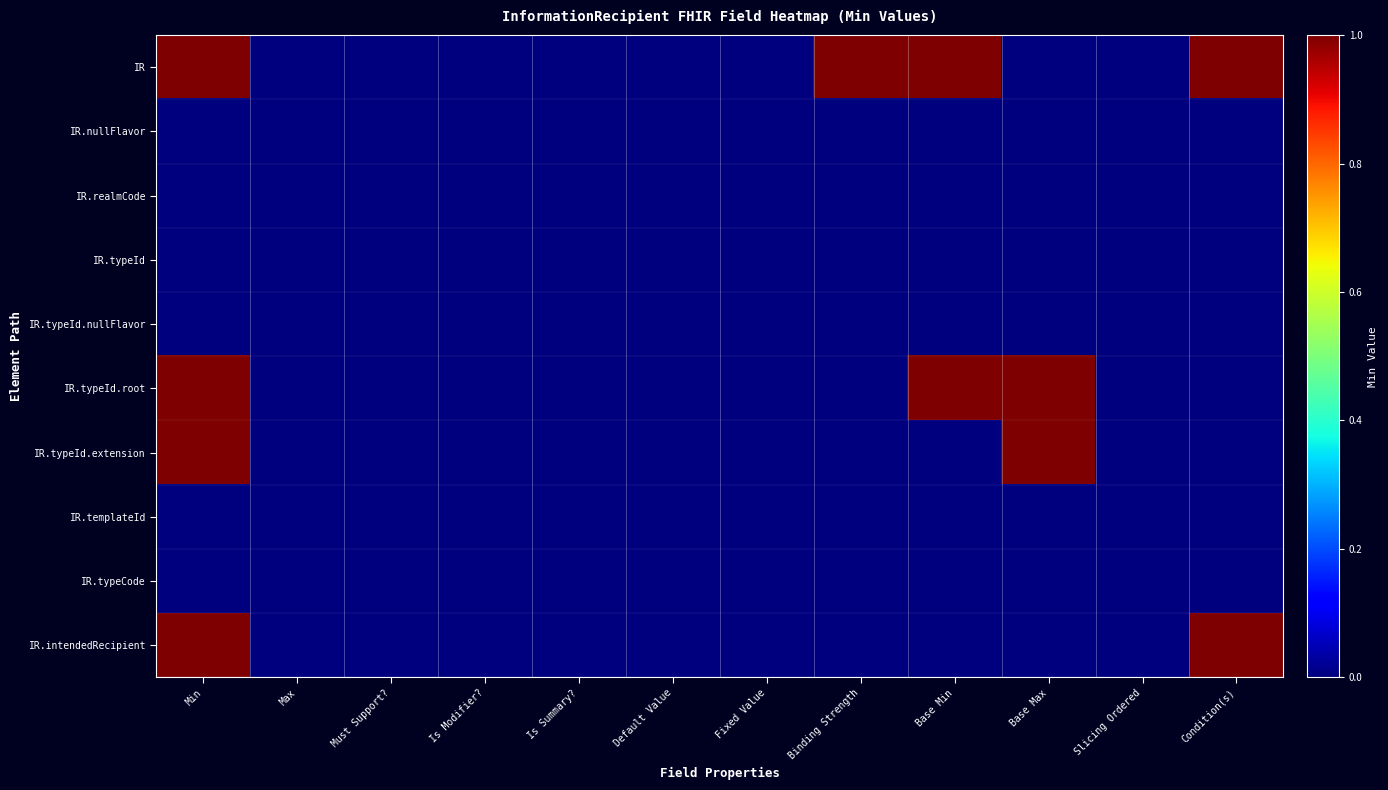

Between Default Value and Binding Strength, which is larger?

Binding Strength